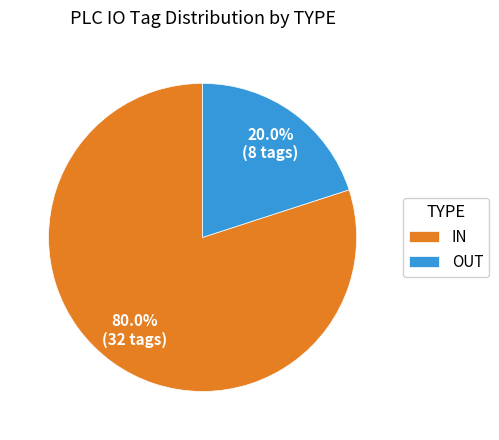

Which category has the smallest portion of the pie?

OUT